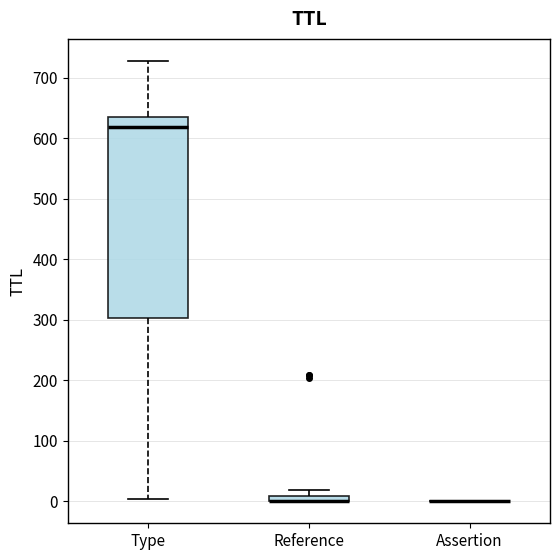

Comparing the boxes themselves (not the whiskers), which one is the tallest?

Type